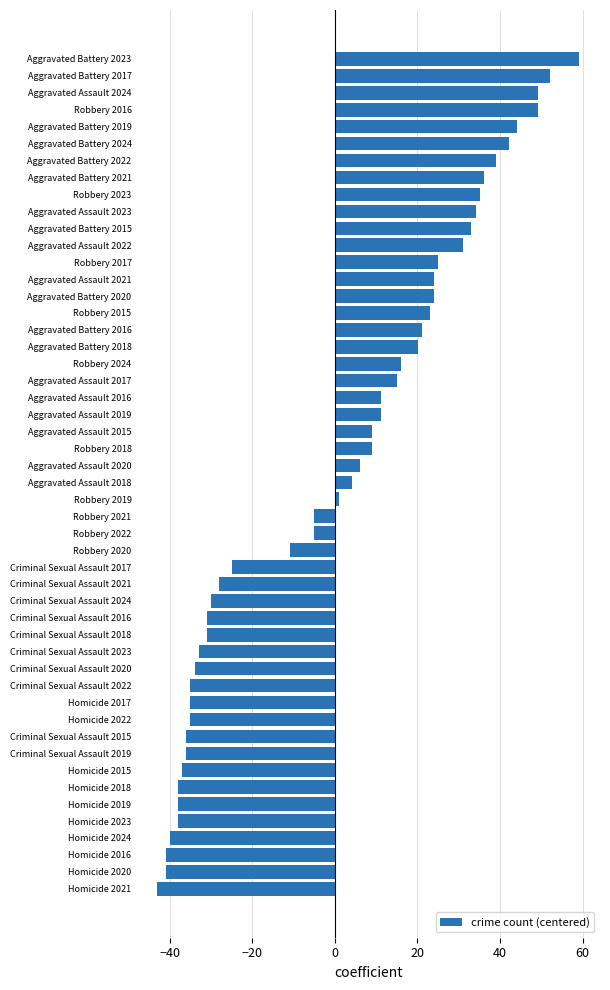

Are the bars horizontal?

Yes